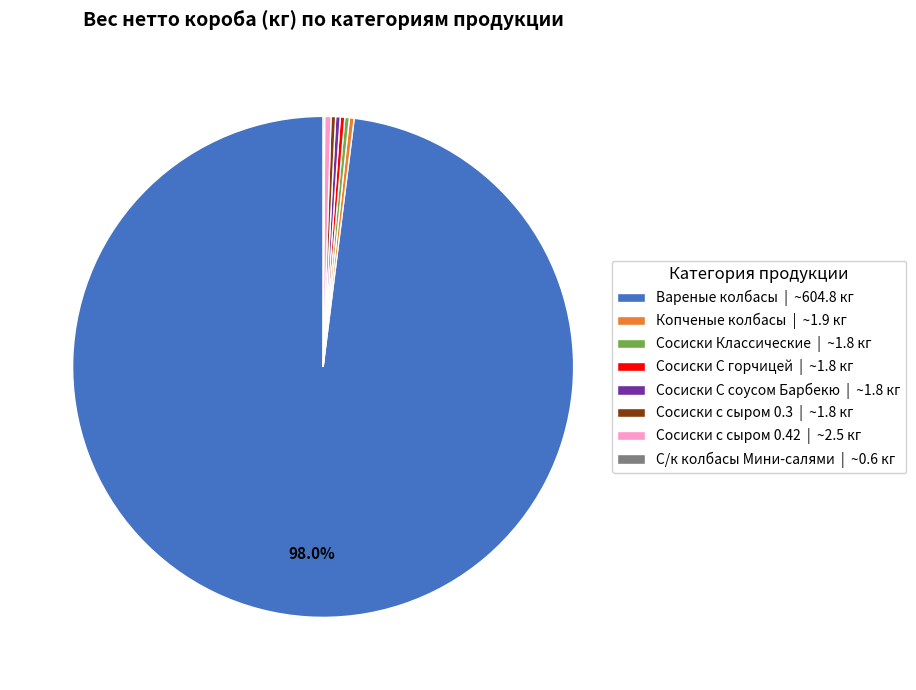

What is the largest slice in the pie chart?

Вареные колбасы | ~604.8 кг